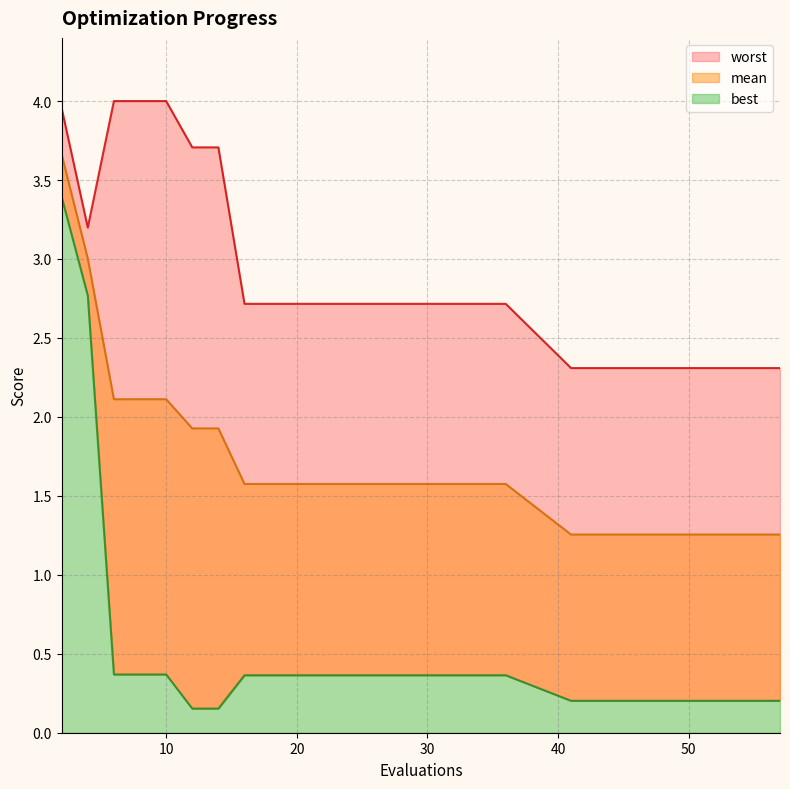

True or false: mean has more than 2 interior local peaks.

False